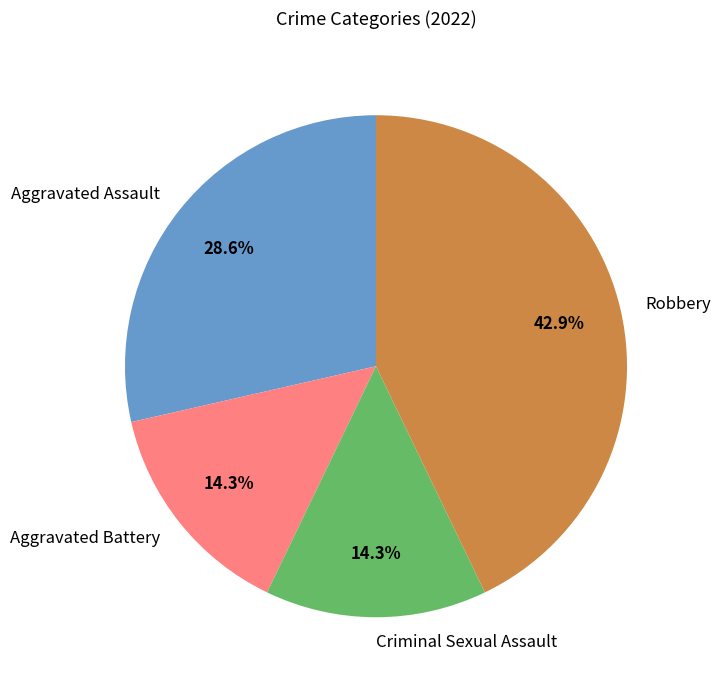

Count the number of slices in the pie.

4